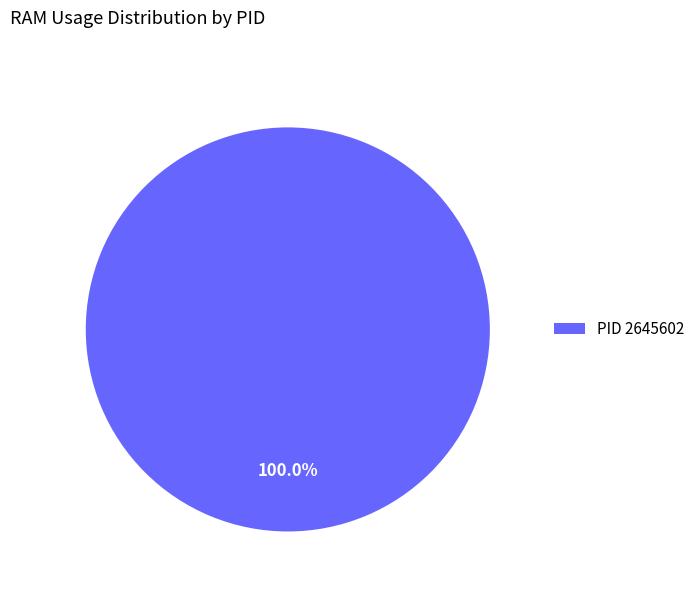

Rank the categories by value from lowest to highest.

PID 2645602